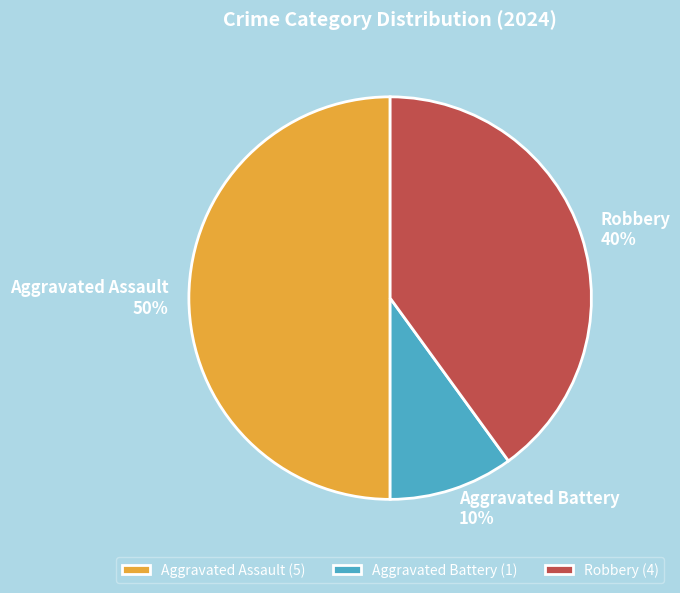

The Aggravated Assault slice represents 50% of the pie. True or false?

True